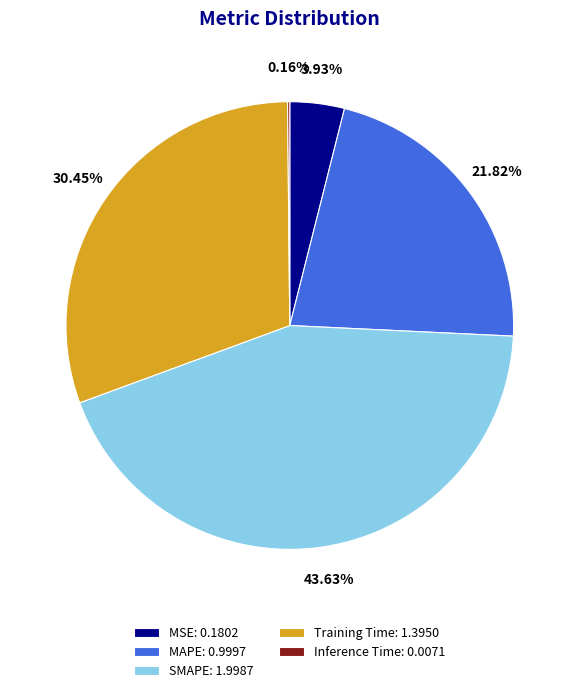

Which slice is the largest?

SMAPE